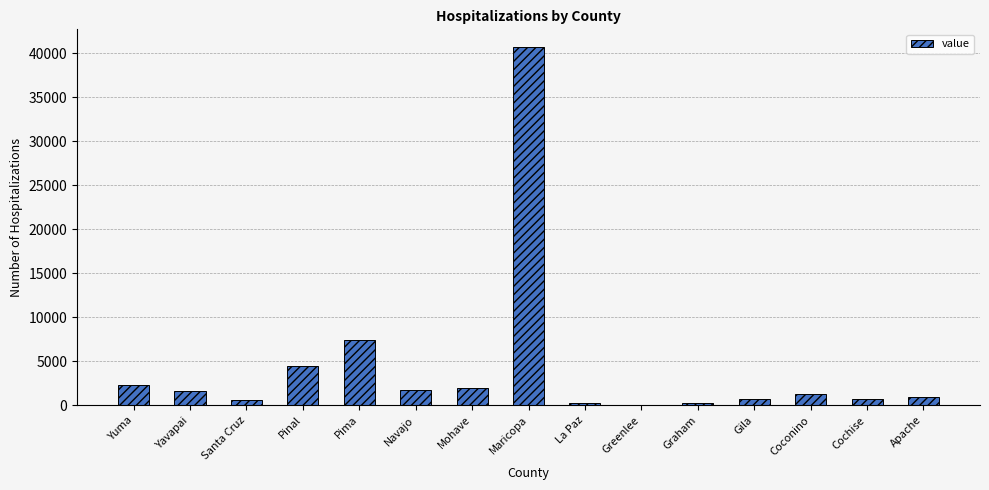

What is the difference between the values at Pima and Graham?

7077